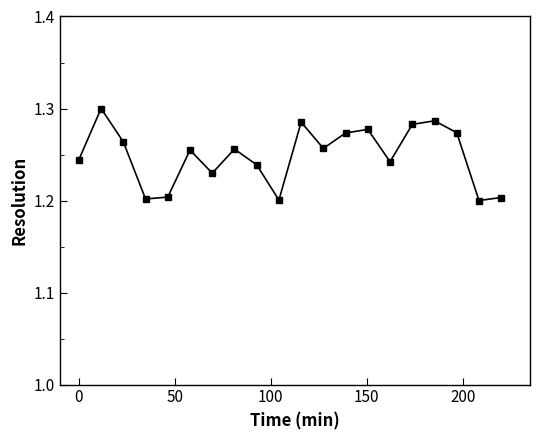

How many points are higher than both their immediate neighbors (excluding endpoints)?

6